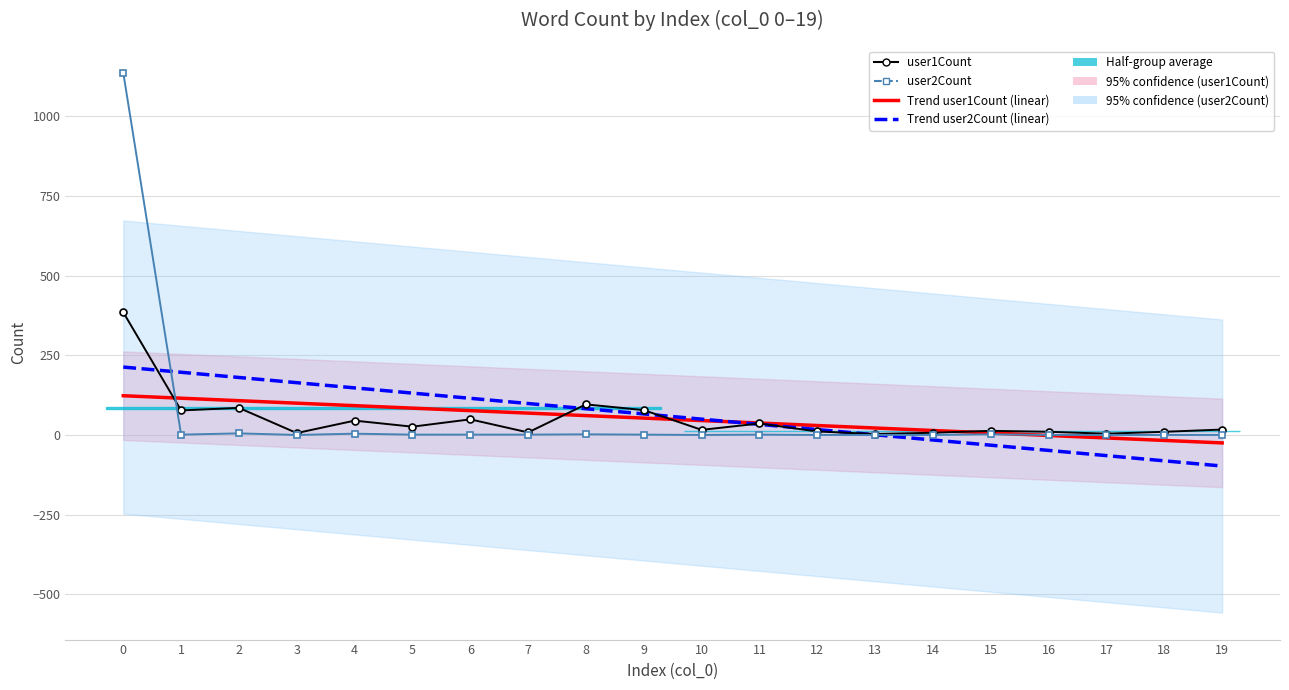

True or false: user1Count and user2Count intersect in this chart.

True